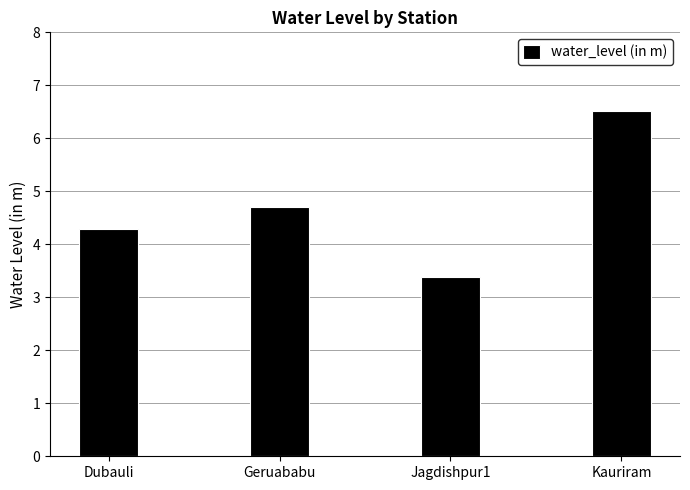

What value does the data have at Kauriram?

6.5